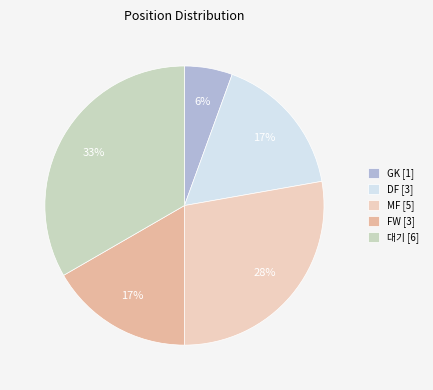

True or false: 대기 accounts for 33% of the total.

True